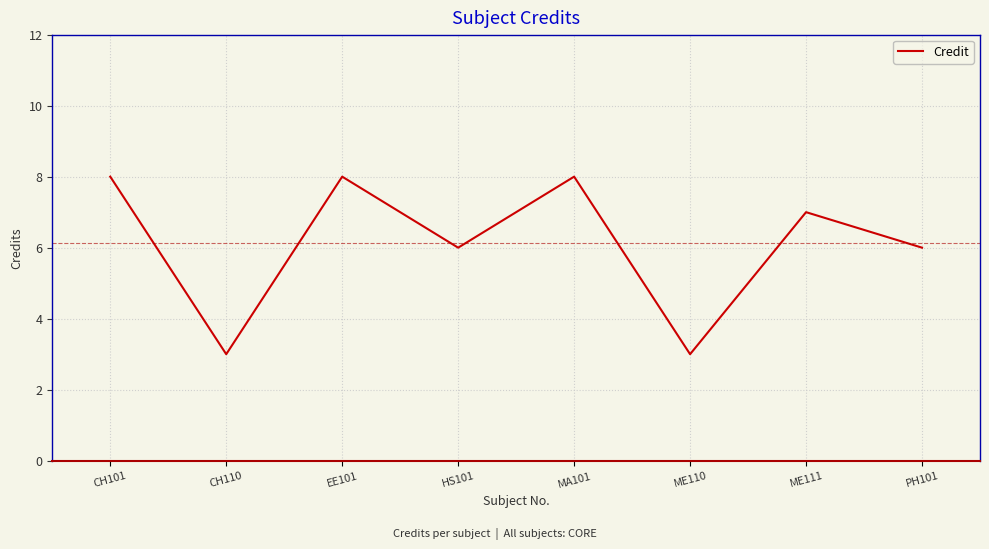

What is the sum of the values at PH101 and ME110?

9